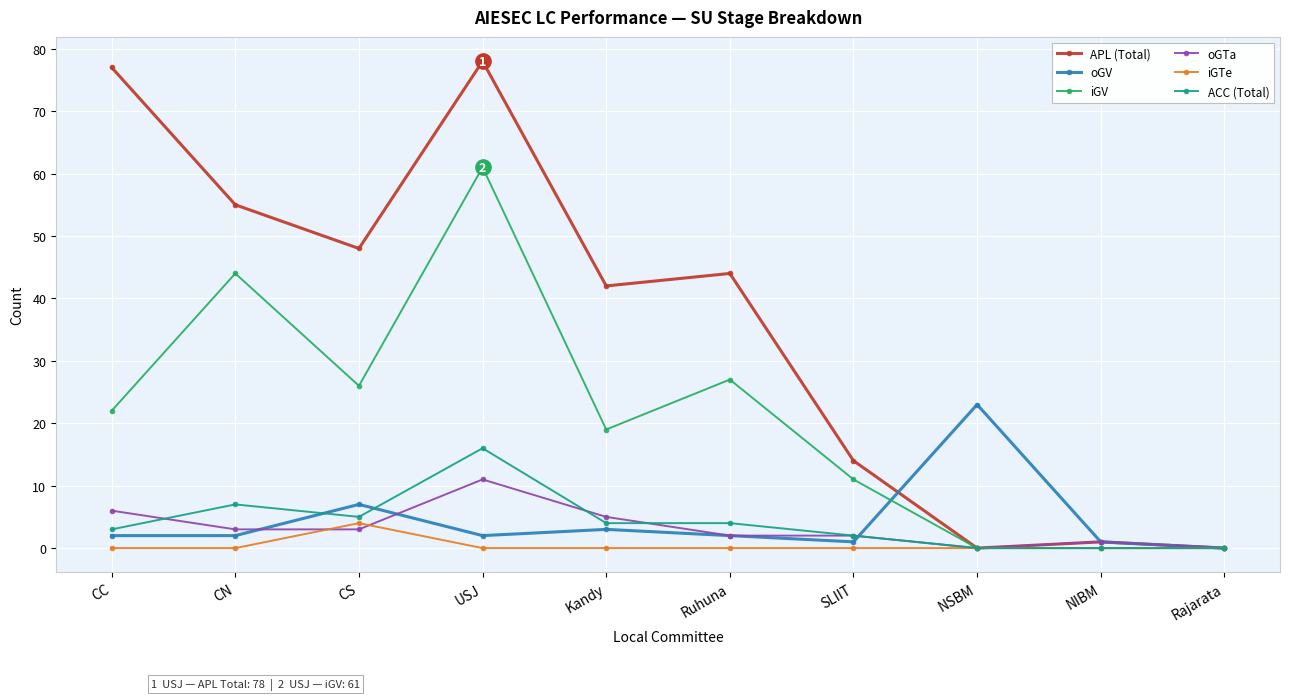

What is the maximum value shown in the chart?

78